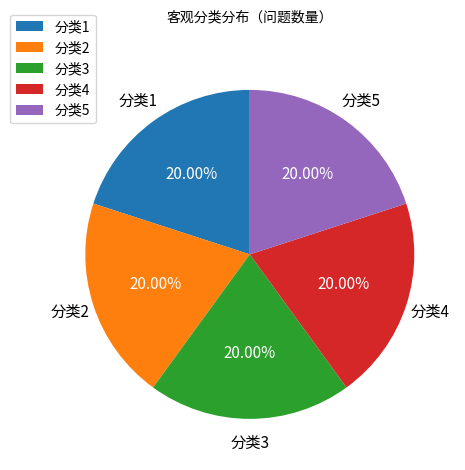

How many segments does this pie chart have?

5